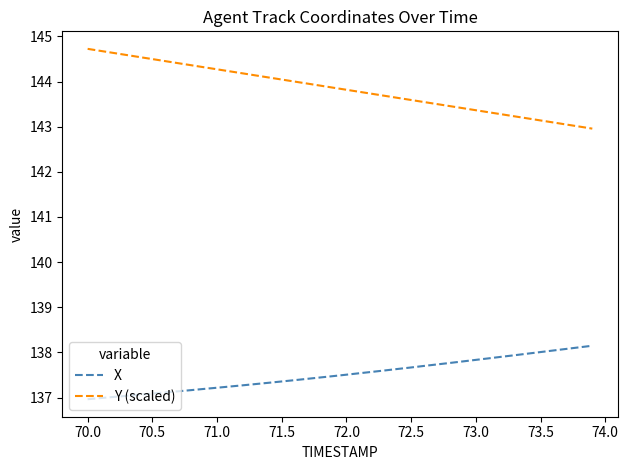

What is the difference between the maximum and second lowest values in the Y (scaled) series?

1.7